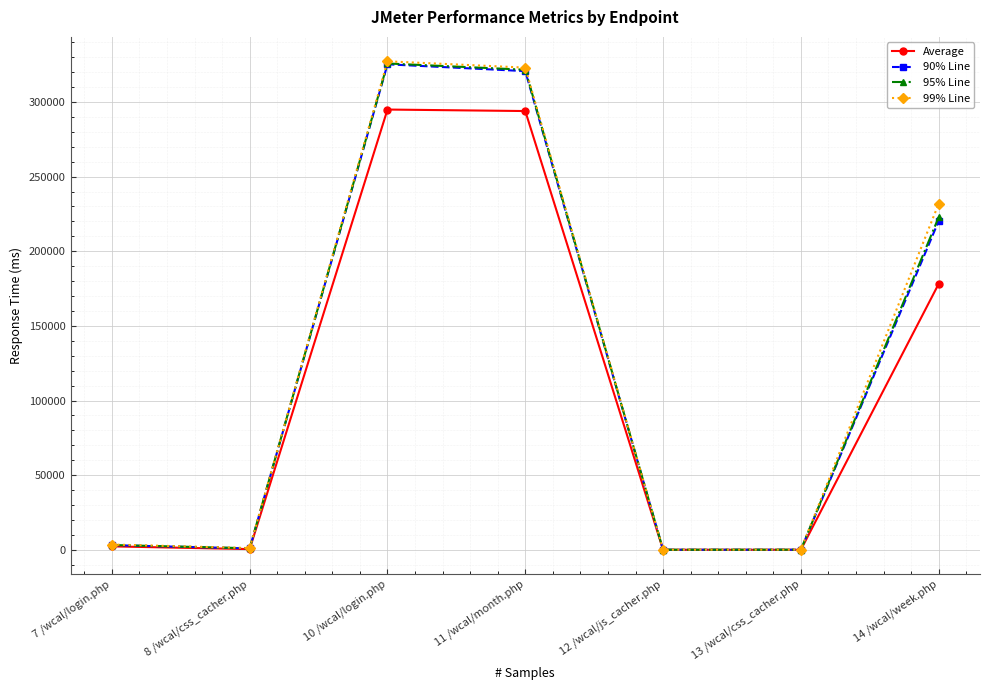

True or false: 95% Line has more than 1 points higher than both neighbors.

False